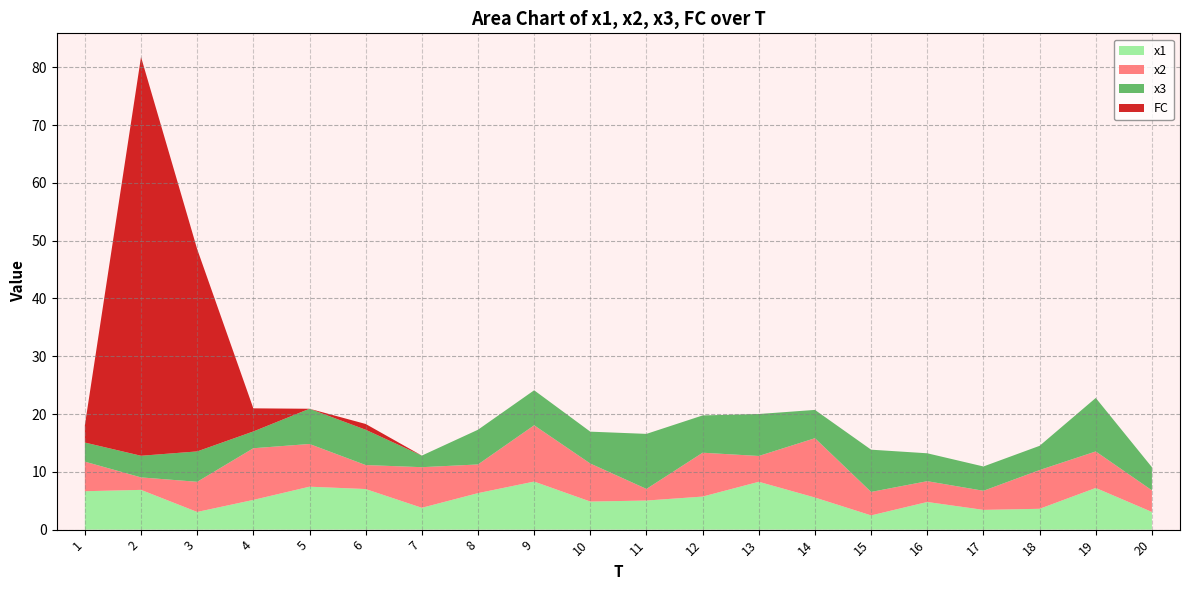

Reading left to right, list all the values displayed in this chart.

x1: 6.6	6.9	3.1	5.1	7.4	7.0	3.8	6.3	8.3	4.9	5.0	5.7	8.3	5.6	2.5	4.8	3.4	3.6	7.2	3.1
x2: 5.1	2.2	5.2	8.9	7.4	4.2	7.0	5.0	9.7	6.6	2.0	7.6	4.5	10.3	4.1	3.6	3.3	6.7	6.3	3.7
x3: 3.3	3.7	5.3	2.9	6.1	6.1	2.0	6.0	6.1	5.5	9.5	6.4	7.3	4.9	7.3	4.8	4.2	4.2	9.3	4.0
FC: 3.0	69.0	35.0	4.0	0.0	1.0	0.0	0.0	0.0	0.0	0.0	0.0	0.0	0.0	0.0	0.0	0.0	0.0	0.0	0.0